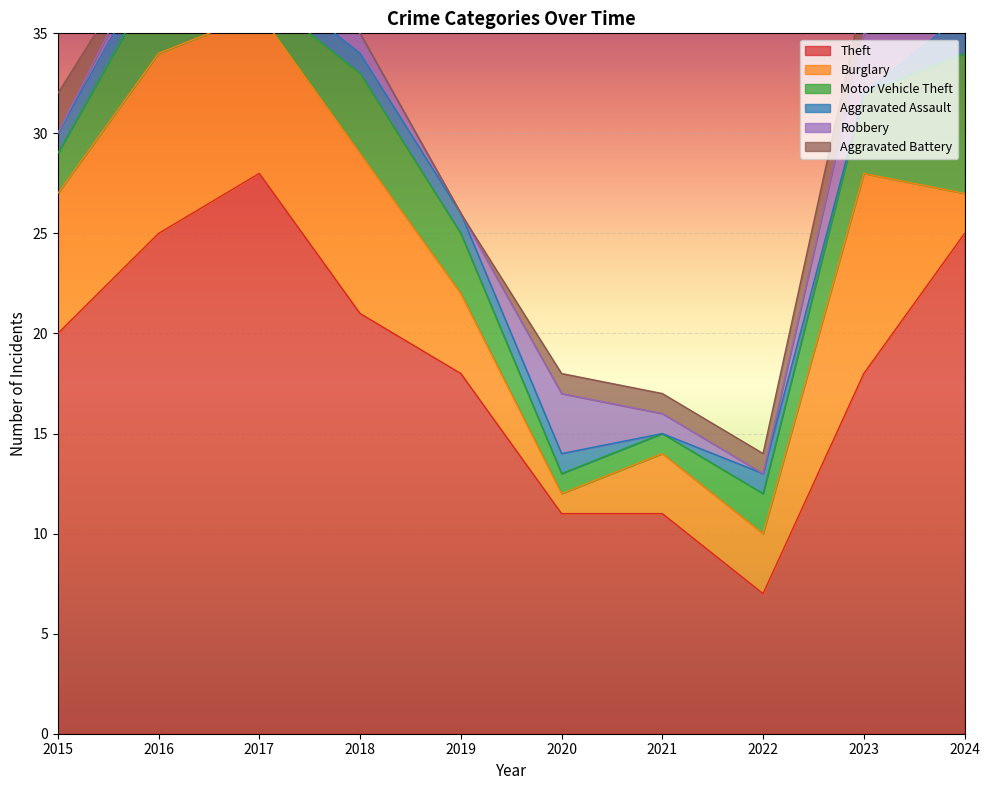

In Motor Vehicle Theft, how many points are lower than both neighbors (excluding endpoints)?

1